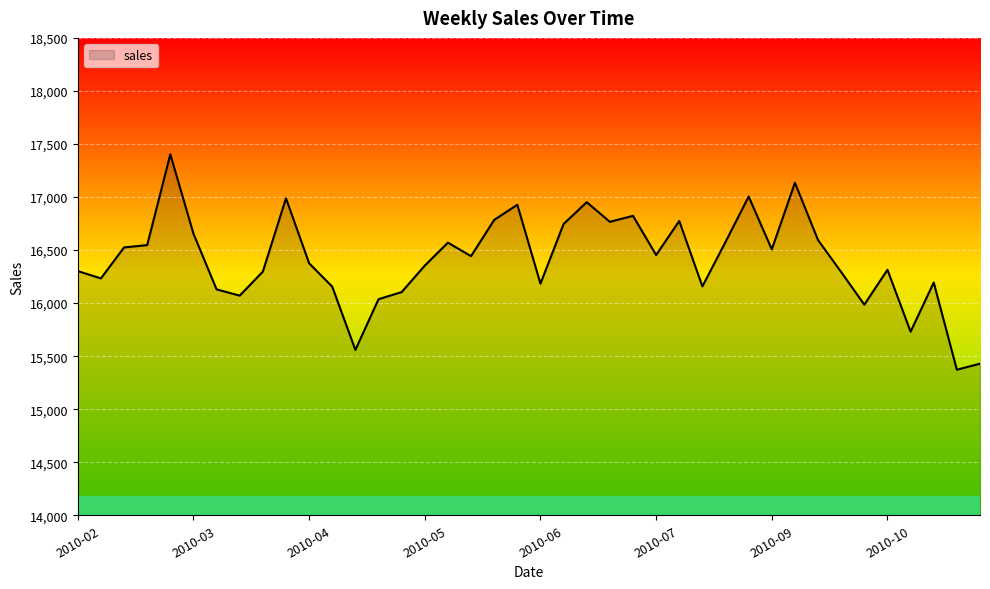

What is the difference between the maximum and minimum values?

2030.5